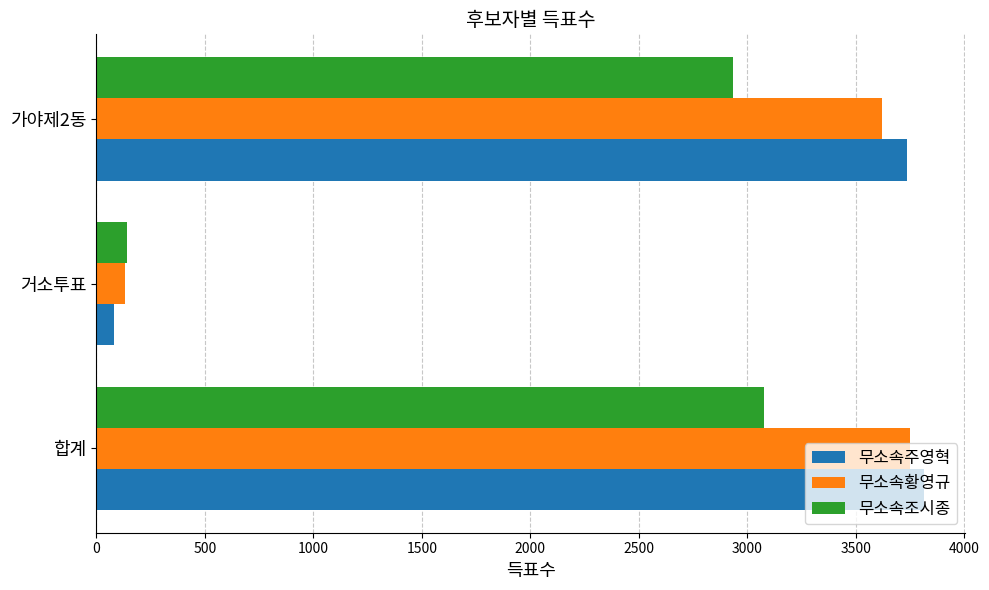

What is the approximate value of 무소속조시종 at 합계?

3075